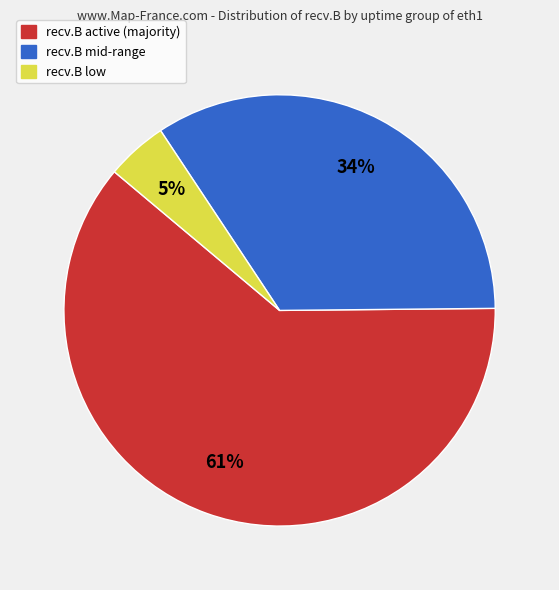

Is there any slice that represents more than half of the pie?

Yes